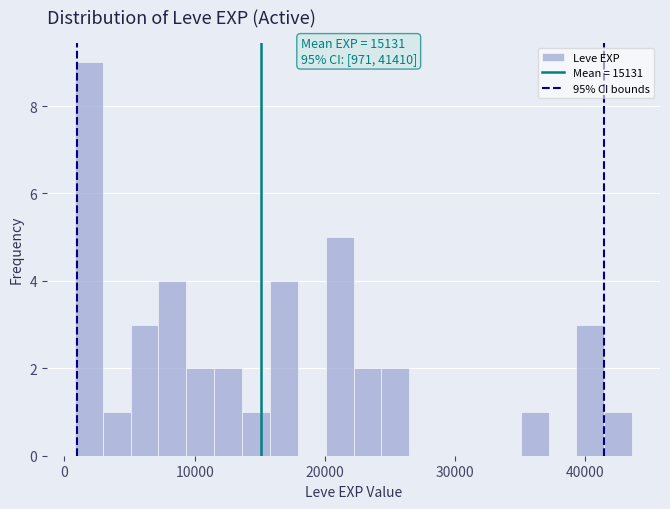

Read against the x-axis, roughly where is the centre of the tallest bar?

2000